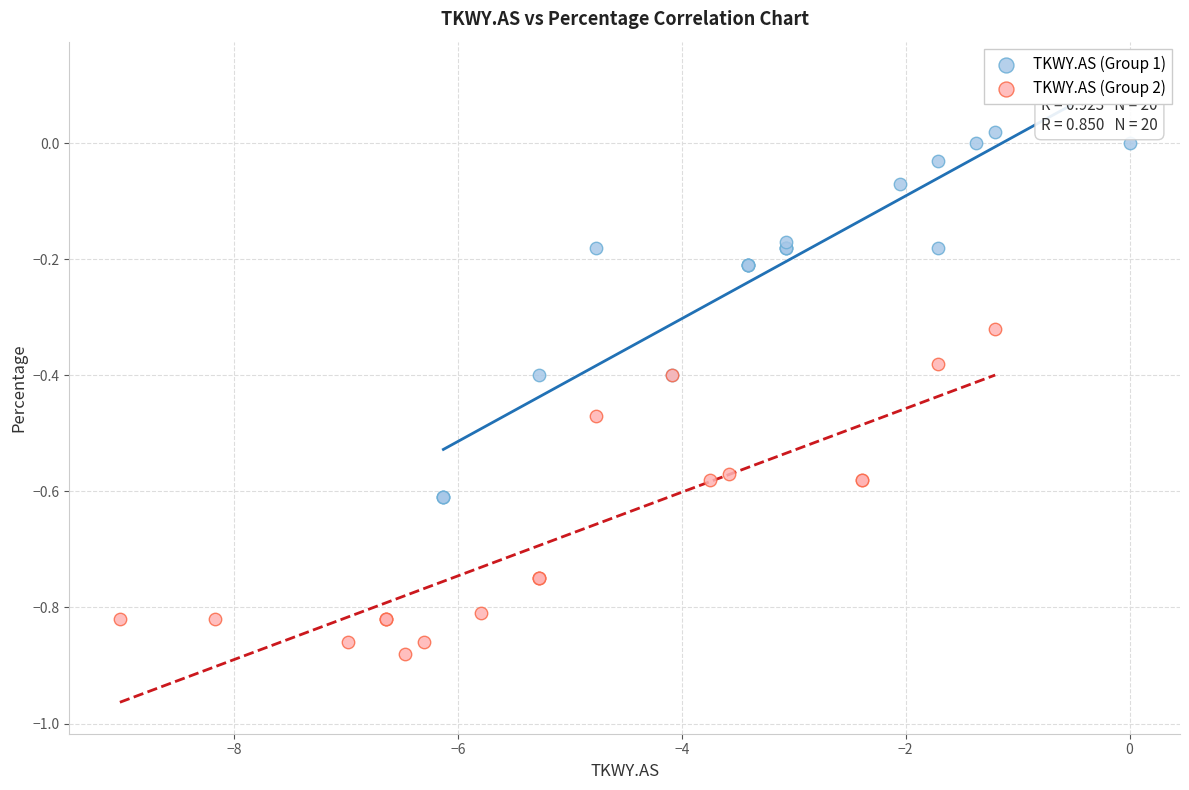

Which series reaches the minimum Y coordinate?

TKWY.AS (Group 2)